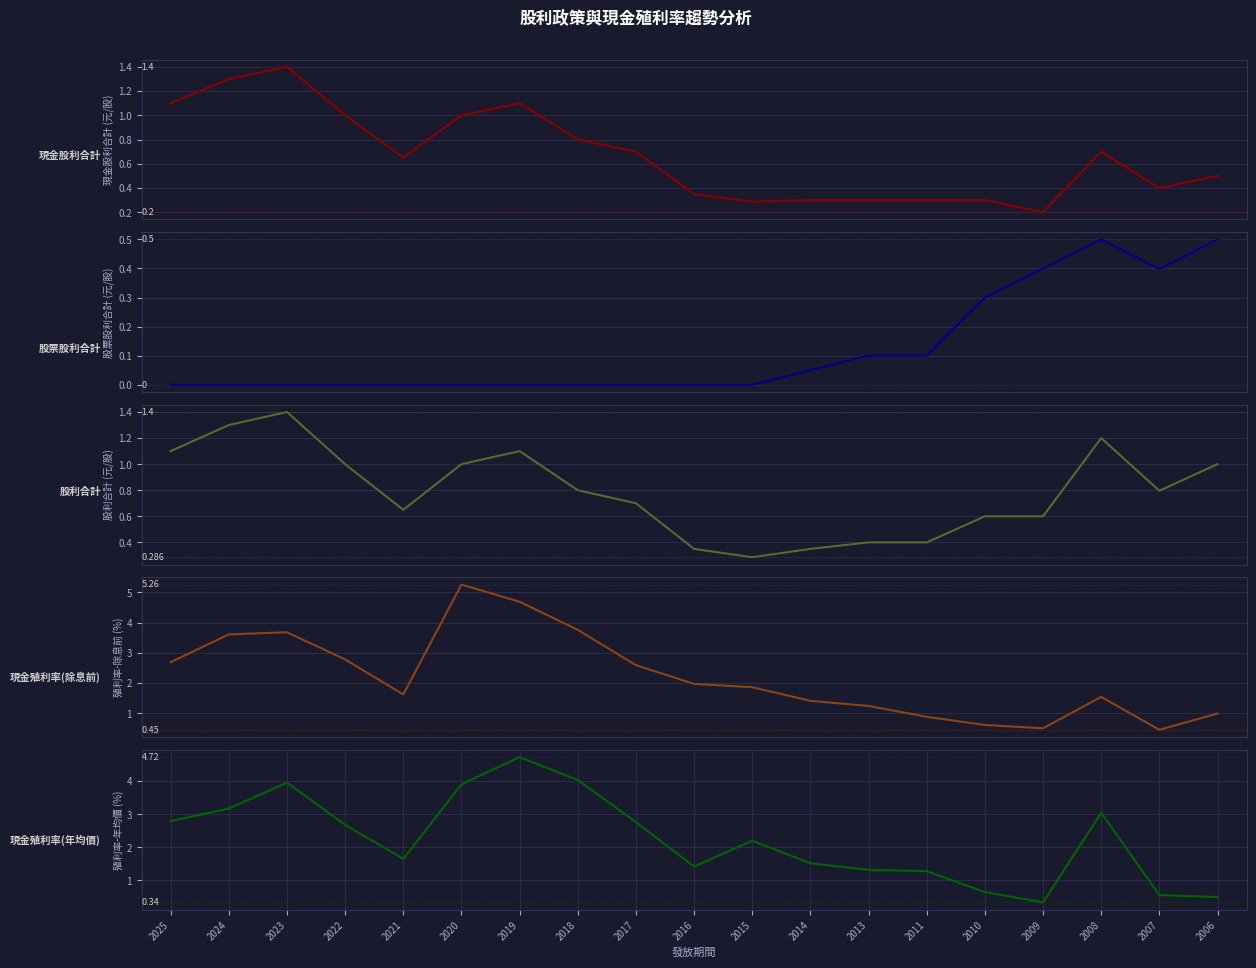

Reading left to right, list all the values displayed in this chart.

現金股利合計: 1.1	1.3	1.4	1.0	0.7	1.0	1.1	0.8	0.7	0.3	0.3	0.3	0.3	0.3	0.3	0.2	0.7	0.4	0.5
股票股利合計: 0.0	0.0	0.0	0.0	0.0	0.0	0.0	0.0	0.0	0.0	0.0	0.1	0.1	0.1	0.3	0.4	0.5	0.4	0.5
股利合計: 1.1	1.3	1.4	1.0	0.7	1.0	1.1	0.8	0.7	0.3	0.3	0.3	0.4	0.4	0.6	0.6	1.2	0.8	1.0
現金殖利率(除息前): 2.7	3.6	3.7	2.8	1.6	5.3	4.7	3.8	2.6	2.0	1.9	1.4	1.2	0.9	0.6	0.5	1.5	0.5	1.0
現金殖利率(年均價): 2.8	3.2	4.0	2.7	1.6	3.9	4.7	4.0	2.8	1.4	2.2	1.5	1.3	1.3	0.7	0.3	3.0	0.6	0.5